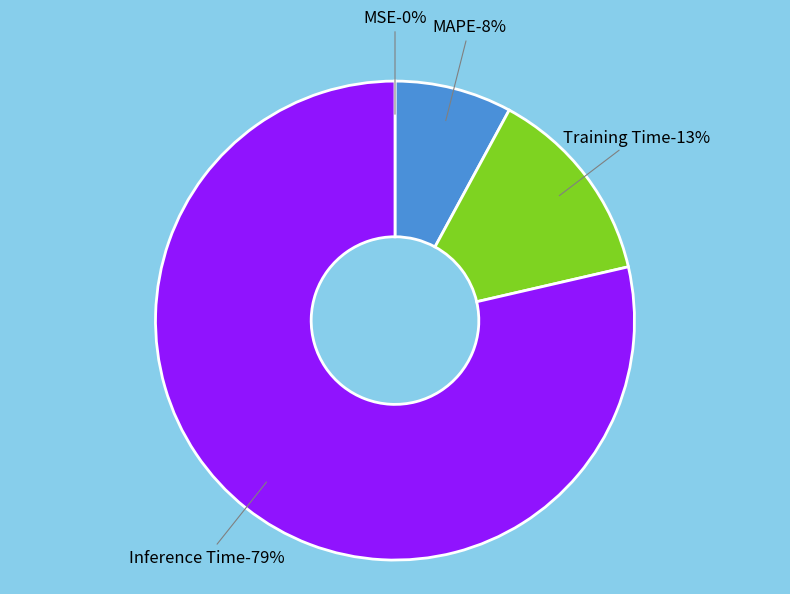

Do MSE and Training Time together represent more than half of the pie?

No